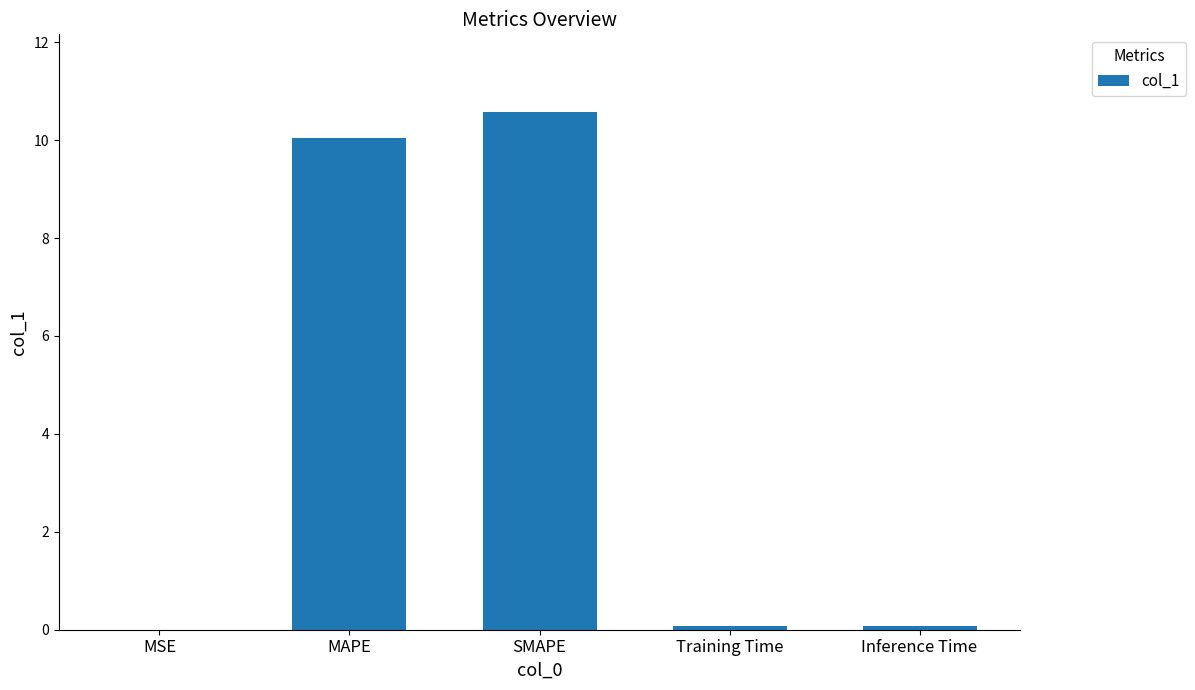

What is the sum of the values at MAPE and SMAPE?

20.6